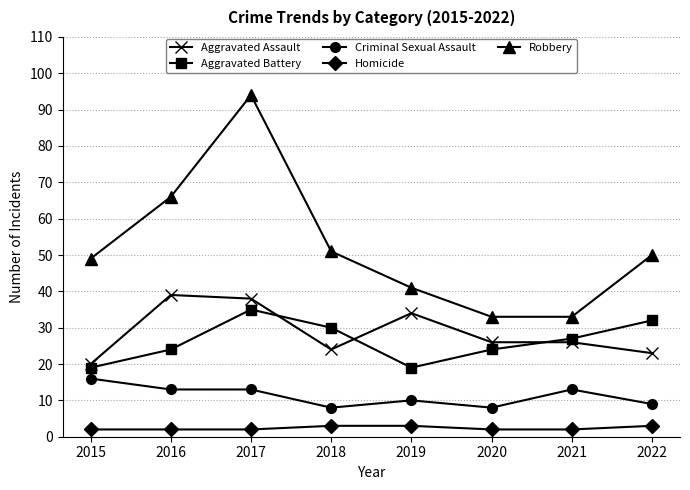

Does the chart display data point markers on the line(s)?

Yes